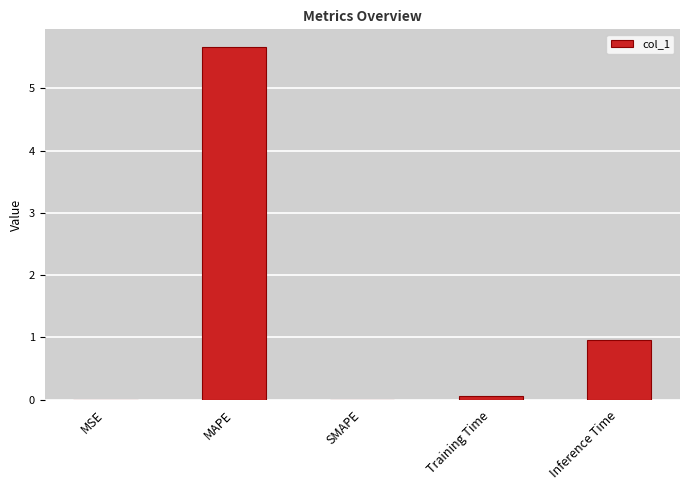

Is it true that the value at Inference Time is 0.3?

False